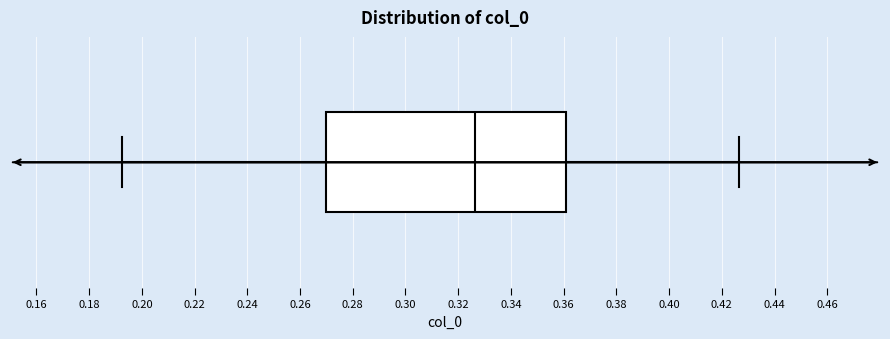

Read this box plot against the x-axis: the position of the median line, the range covered by the box, and the ends of both whiskers. The values are not printed on the chart, so give them approximately, as read against the axis.

median 0.326, box 0.270 to 0.360, whiskers 0.192 to 0.426